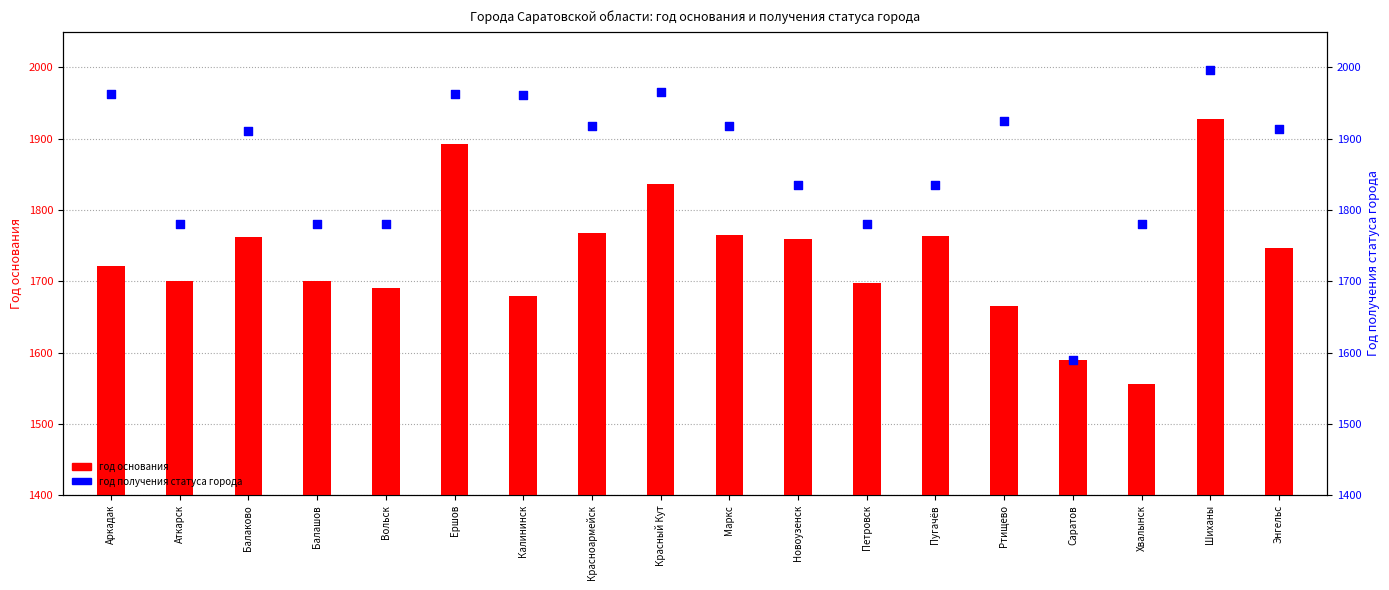

At which category is the sum across all series the highest?

Шиханы